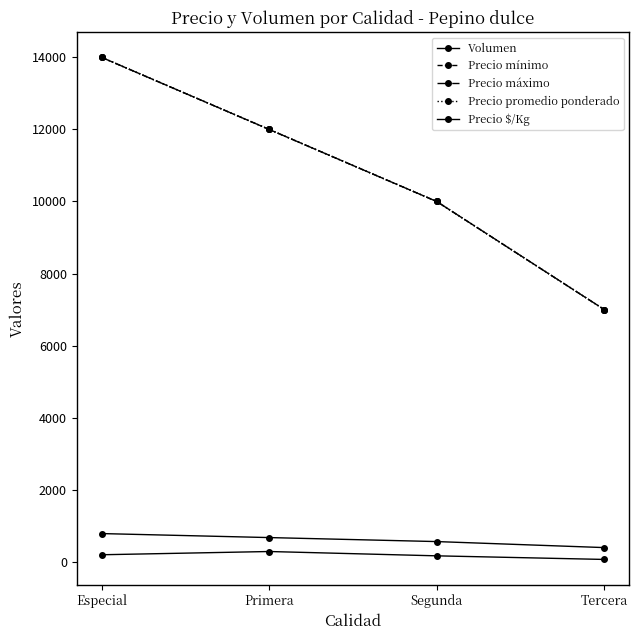

True or false: Precio mínimo and Precio $/Kg intersect in this chart.

False